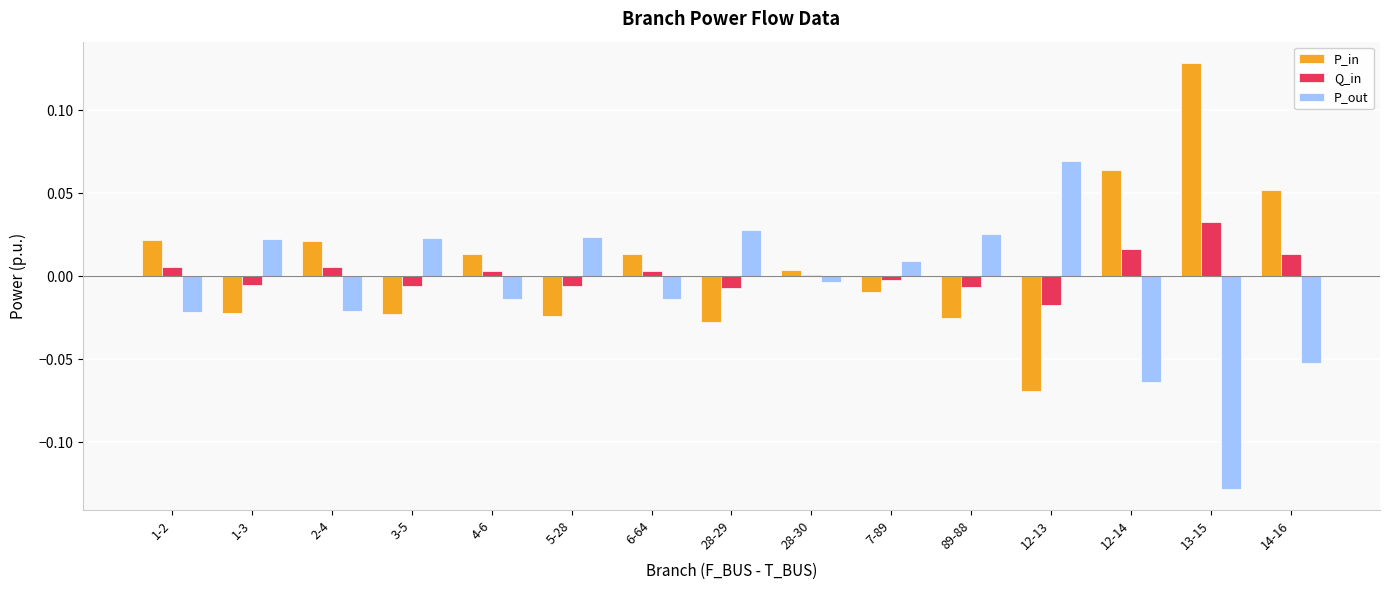

List the series in order of their overall mean, lowest first.

P_out, Q_in, P_in